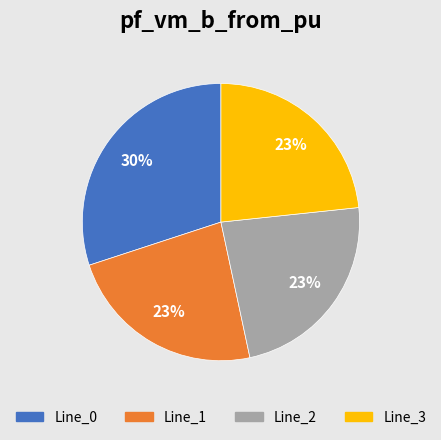

To the nearest percent, what is the difference between the largest and smallest slice percentages?

7%